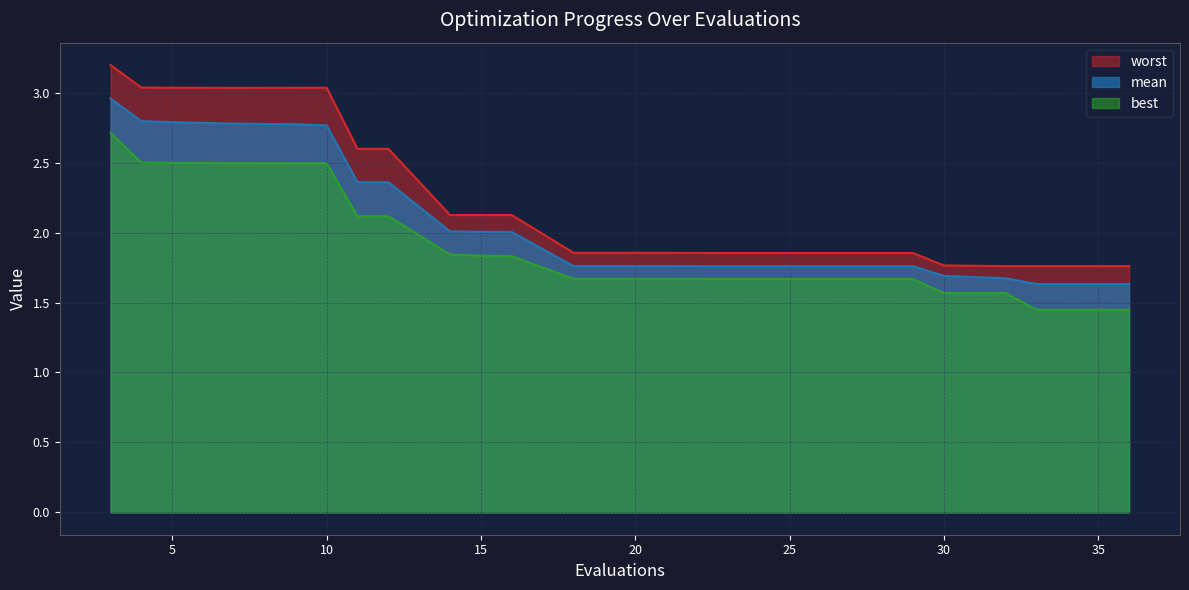

Reading left to right, transcribe all the data shown in this chart.

mean: 3=3.0	4=2.8	7=2.8	9=2.8	10=2.8	11=2.4	12=2.4	14=2.0	15=2.0	16=2.0	18=1.8	20=1.8	23=1.8	25=1.8	26=1.8	29=1.8	30=1.7	32=1.7	33=1.6	36=1.6
best: 3=2.7	4=2.5	7=2.5	9=2.5	10=2.5	11=2.1	12=2.1	14=1.8	15=1.8	16=1.8	18=1.7	20=1.7	23=1.7	25=1.7	26=1.7	29=1.7	30=1.6	32=1.6	33=1.4	36=1.4
worst: 3=3.2	4=3.0	7=3.0	9=3.0	10=3.0	11=2.6	12=2.6	14=2.1	15=2.1	16=2.1	18=1.9	20=1.9	23=1.9	25=1.9	26=1.9	29=1.9	30=1.8	32=1.8	33=1.8	36=1.8